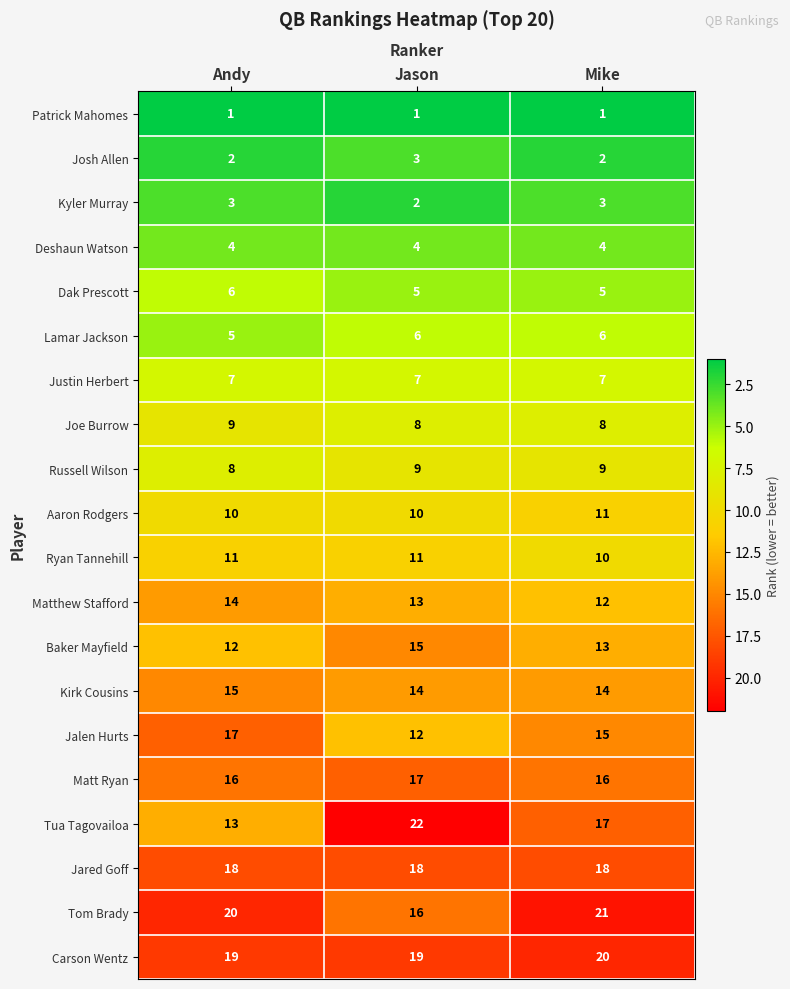

Which series changed the most between Andy and Mike?

Tua Tagovailoa